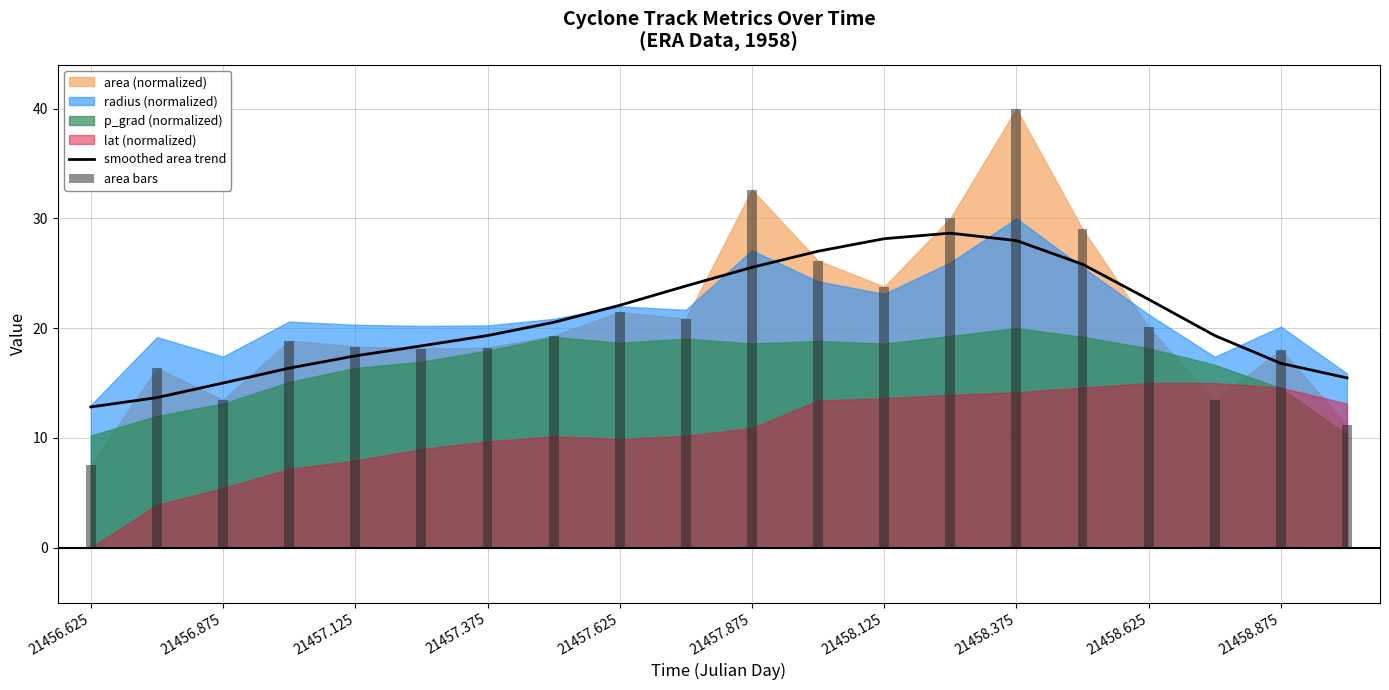

The value of smoothed area trend at 21457.625 is 22.1. True or false?

True